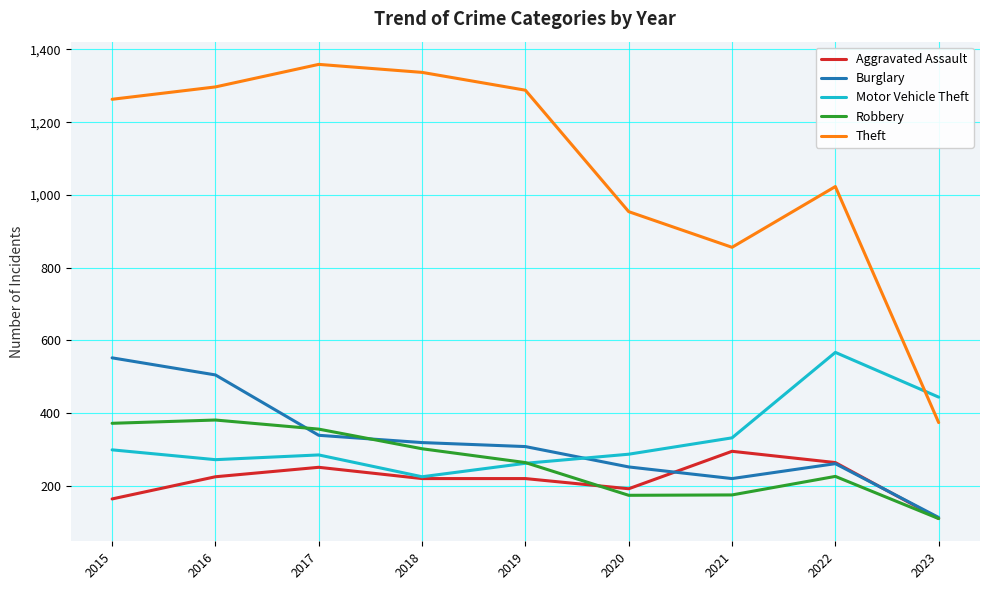

At which category does Motor Vehicle Theft reach its first local valley?

2016